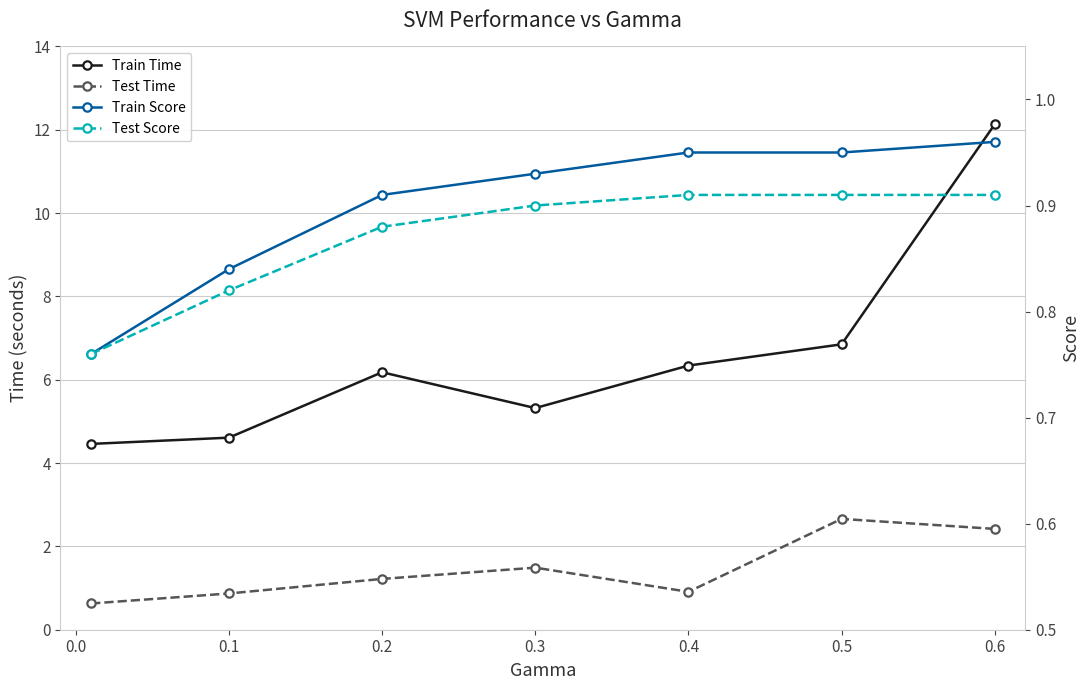

How many distinct data groups are displayed?

4